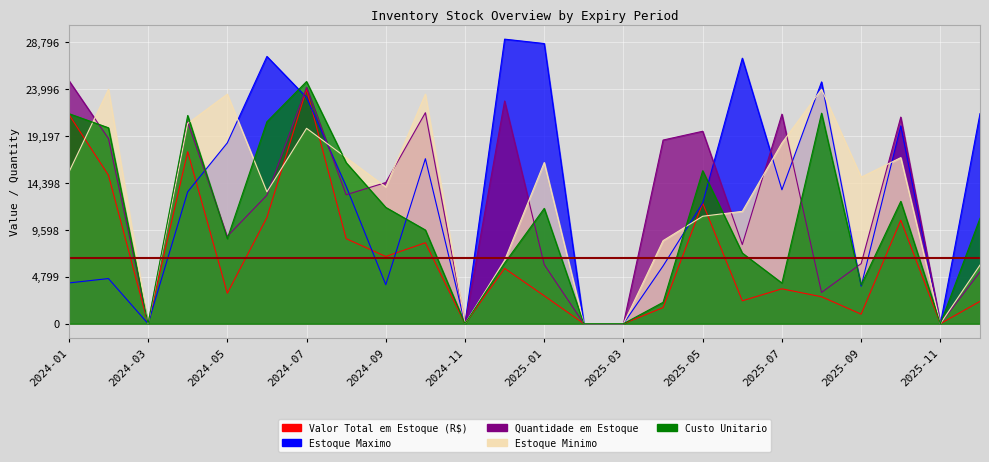

What is the value of the Estoque Minimo point at the 8th from the left?

17000.0